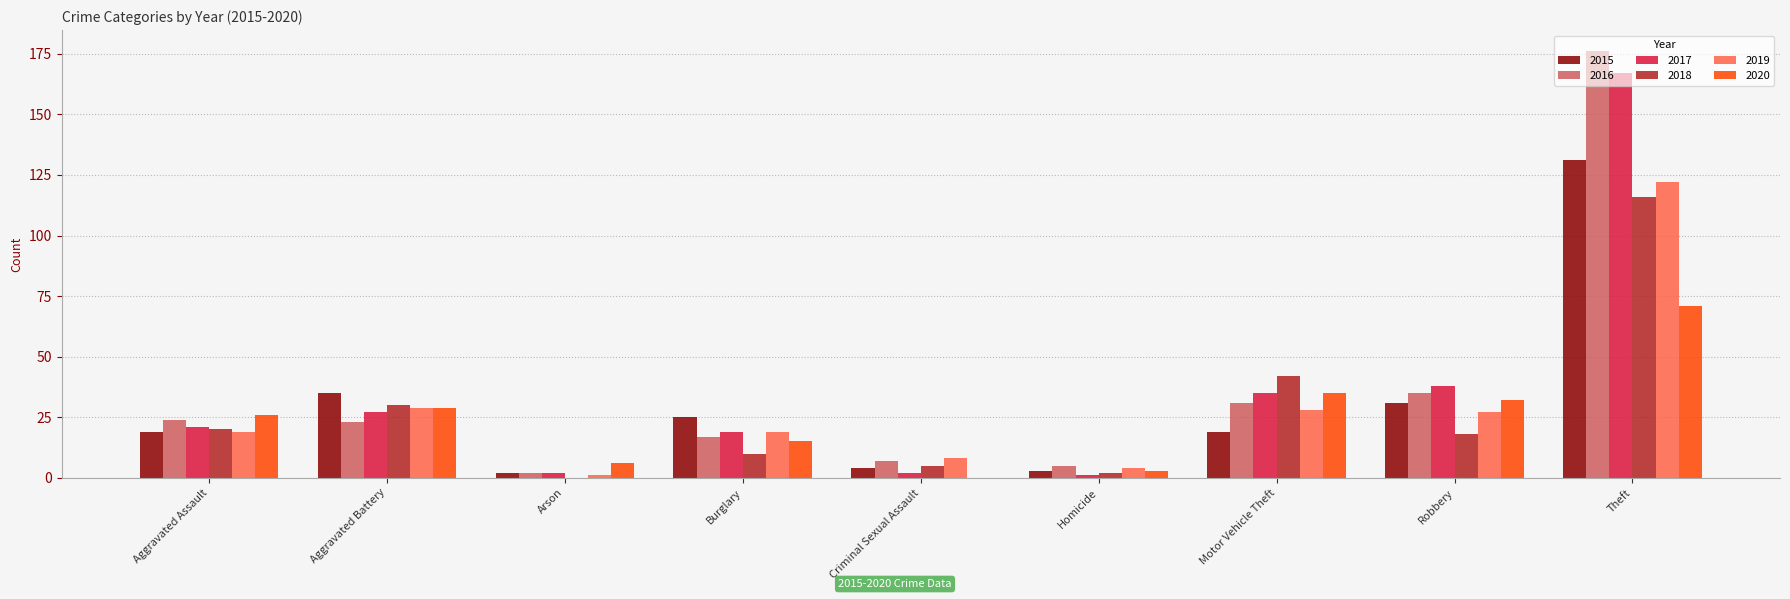

Reading left to right, list all the values displayed in this chart.

2015: 19	35	2	25	4	3	19	31	131
2016: 24	23	2	17	7	5	31	35	176
2017: 21	27	2	19	2	1	35	38	167
2018: 20	30	0	10	5	2	42	18	116
2019: 19	29	1	19	8	4	28	27	122
2020: 26	29	6	15	0	3	35	32	71